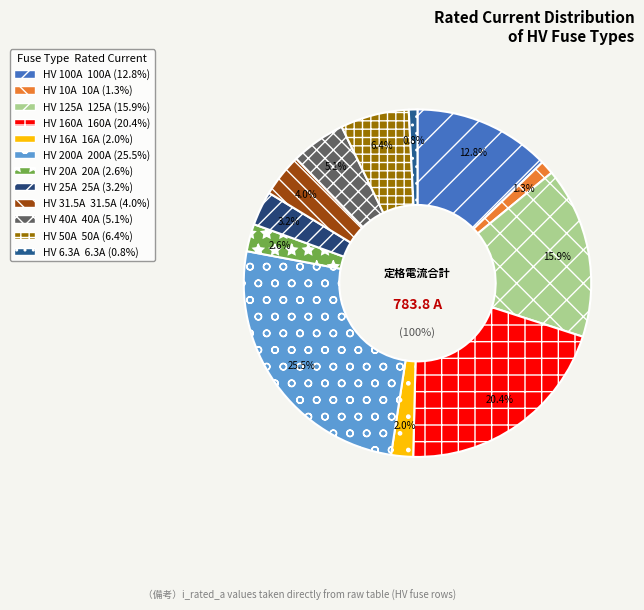

Which slice is the largest?

HV 200A